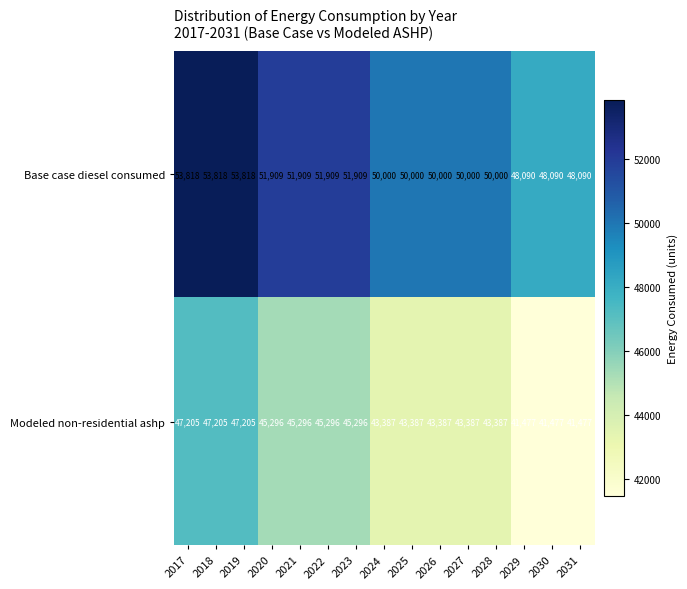

Count the Modeled non-residential ashp values in the range 43387 to 45296.

9